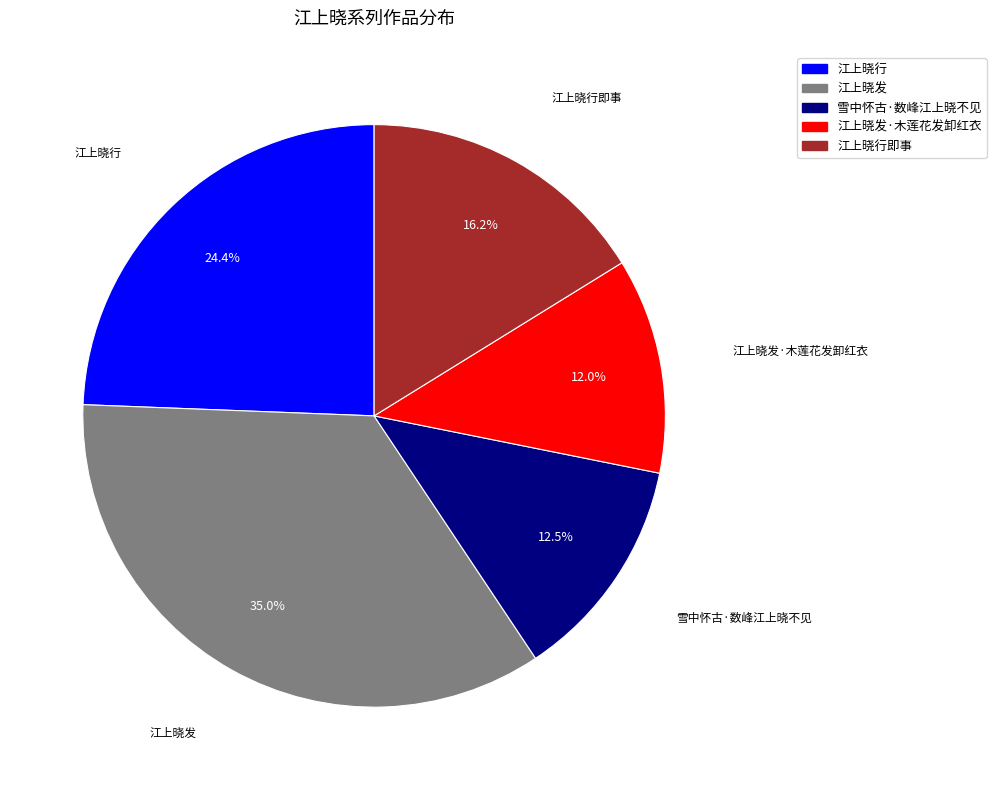

Does any single category account for the majority?

No